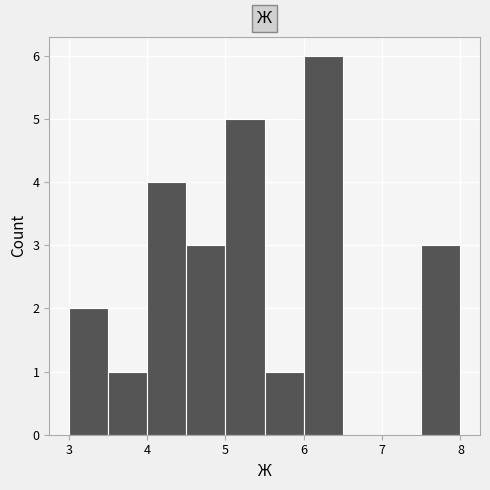

How tall is the bar that spans 3.5 to 4.0 on the x-axis? The values are not printed on the chart, so give them approximately, as read against the axis.

1